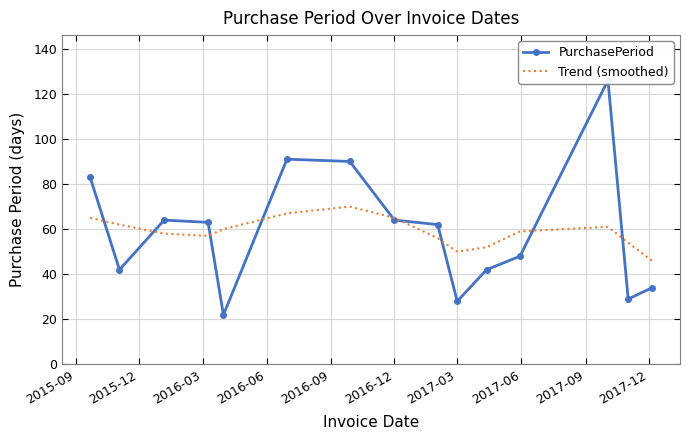

True or false: Trend (smoothed) has a value of 73 at 2017-03.

False